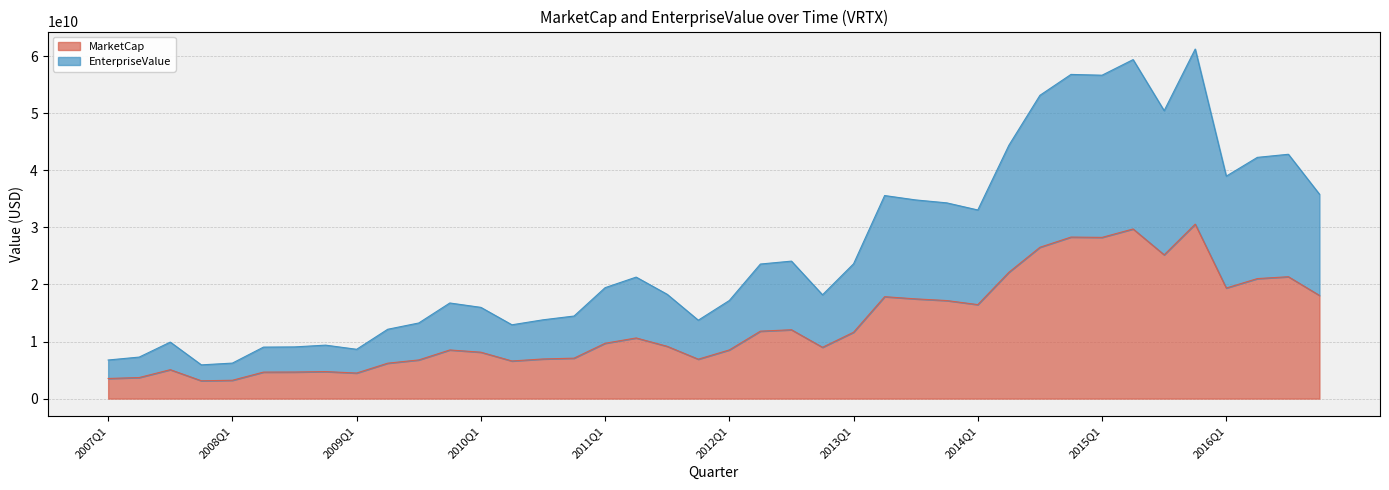

Rank the series at 2010Q4 from lowest to highest value.

MarketCap, EnterpriseValue